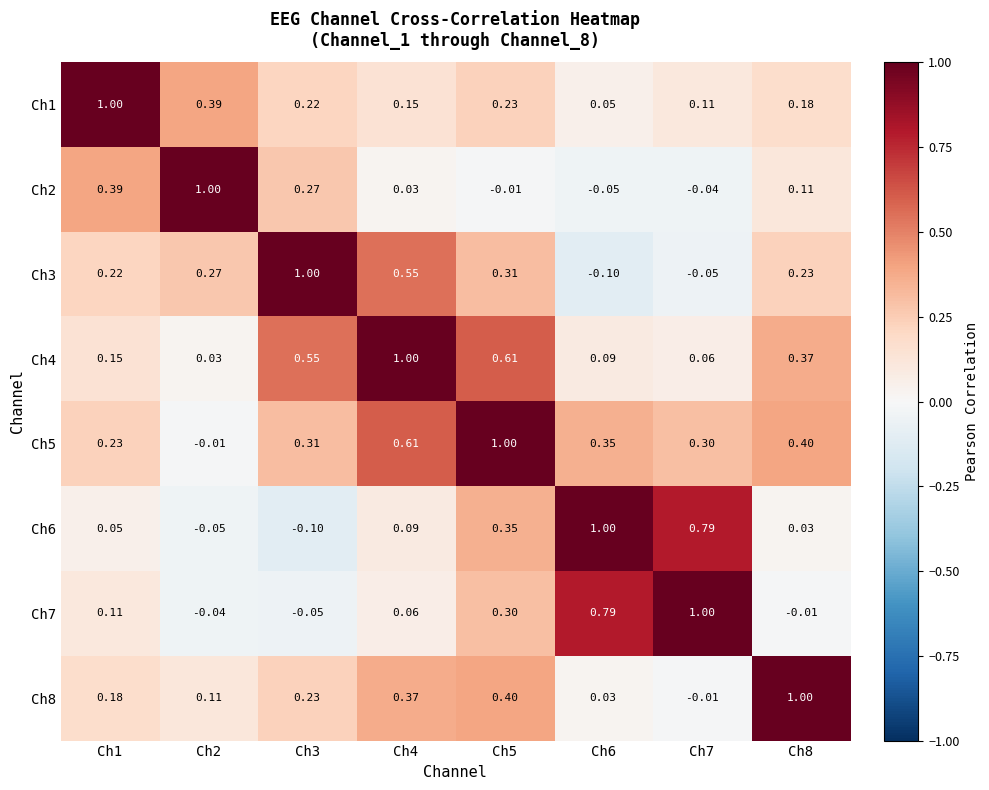

How many data points in Ch5 are less than 0?

1